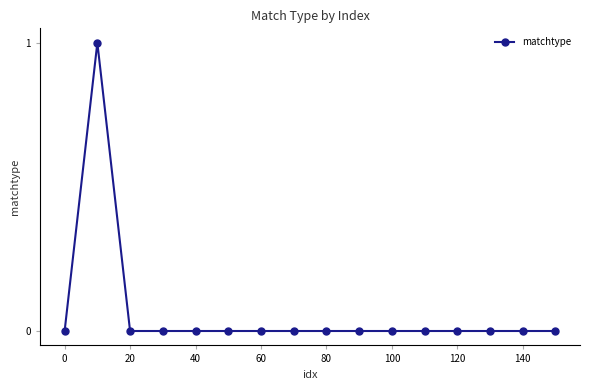

Reading left to right, what are all the values shown in this chart?

0	1	0	0	0	0	0	0	0	0	0	0	0	0	0	0